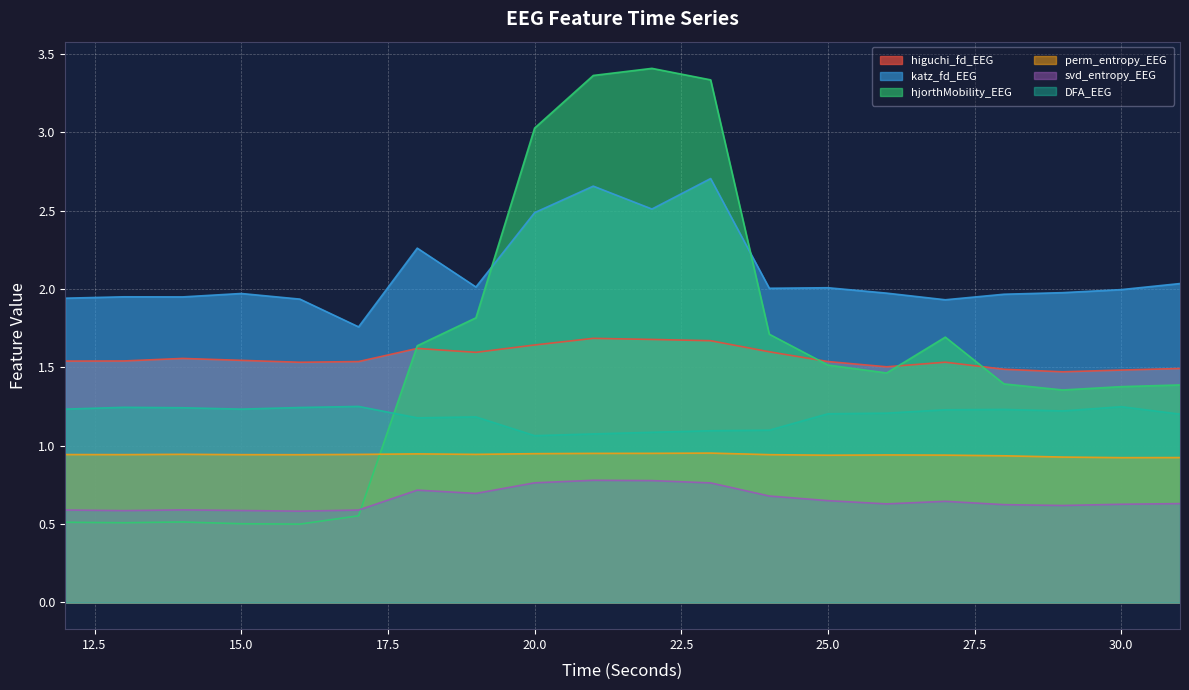

At which category is the sum across all series the highest?

23